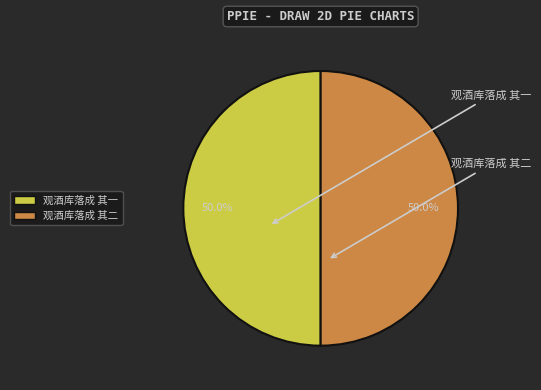

What is the total percentage of 观酒库落成 其一 and 观酒库落成 其二?

100.0%